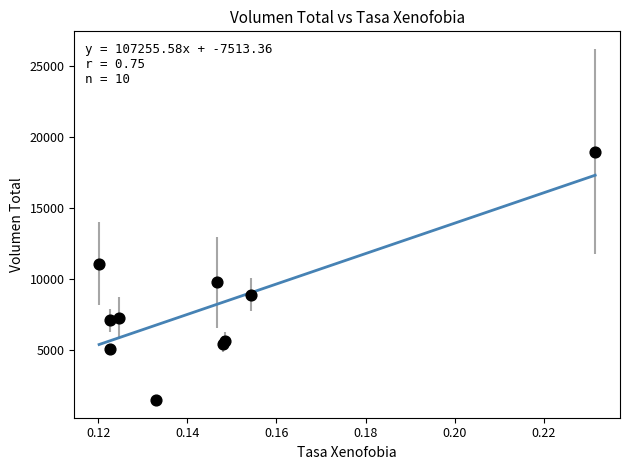

What Y value in the scatter plot is closest to 10216?

9761.0